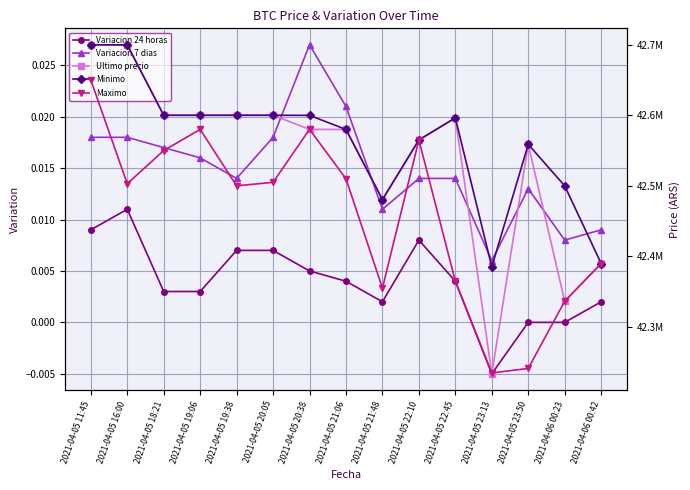

What is the total value across all series at 2021-04-06 00:23?

127173215.0